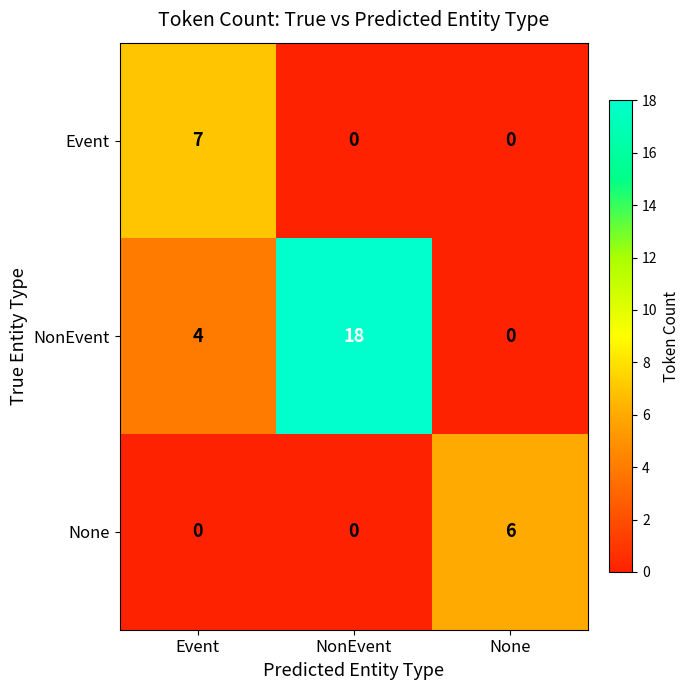

What is the difference between the maximum and second lowest values in the NonEvent series?

14